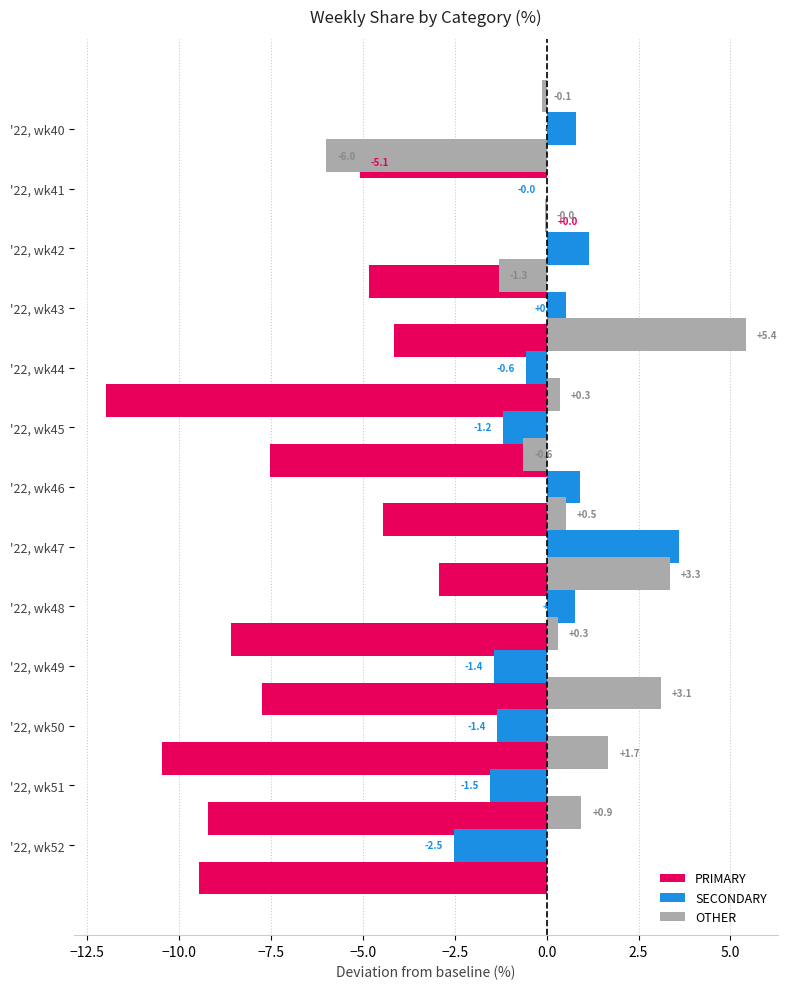

What is the value of the SECONDARY bar at the 11th from the left?

-1.4